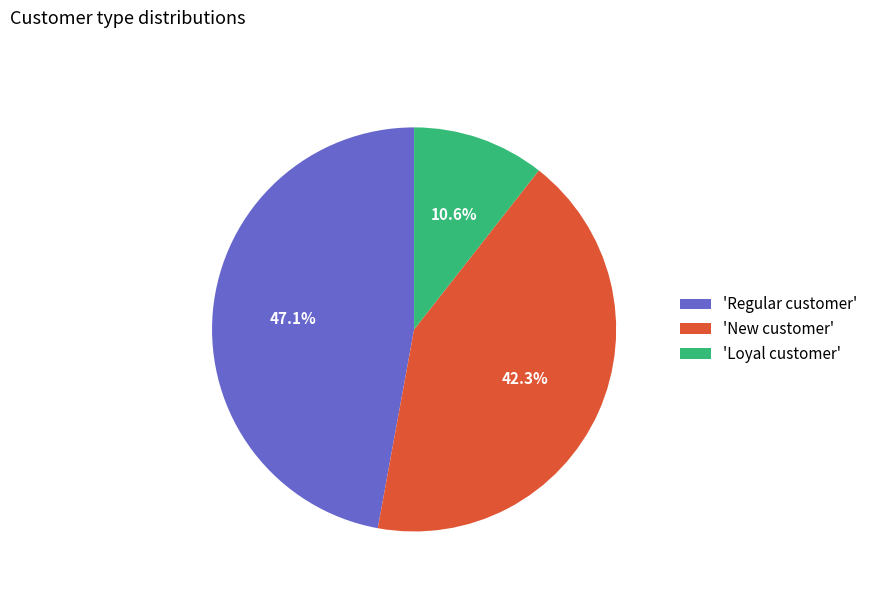

How many slices are in this pie chart?

3